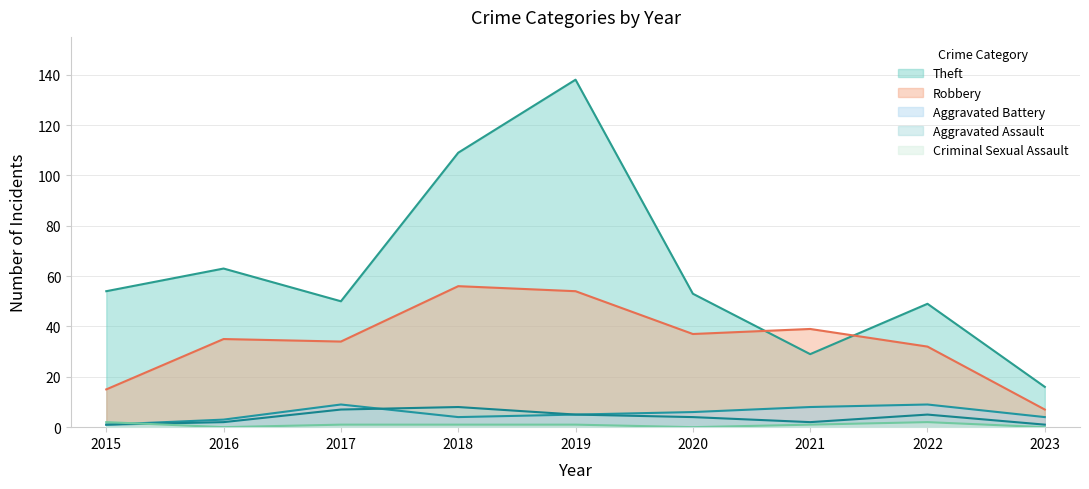

Rank the series by their maximum value, from lowest to highest.

Criminal Sexual Assault, Aggravated Assault, Aggravated Battery, Robbery, Theft